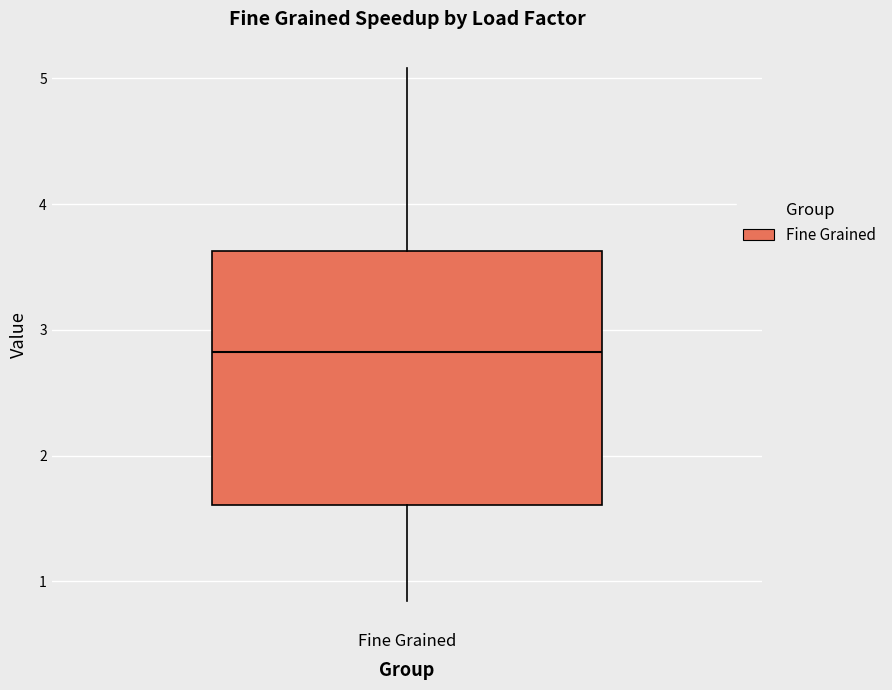

Transcribe this box plot: give where the median line is, the range the box spans, and where the two whiskers end, as read against the y-axis. The values are not printed on the chart, so give them approximately, as read against the axis.

median 2.8, box 1.6 to 3.6, whiskers 0.8 to 5.1